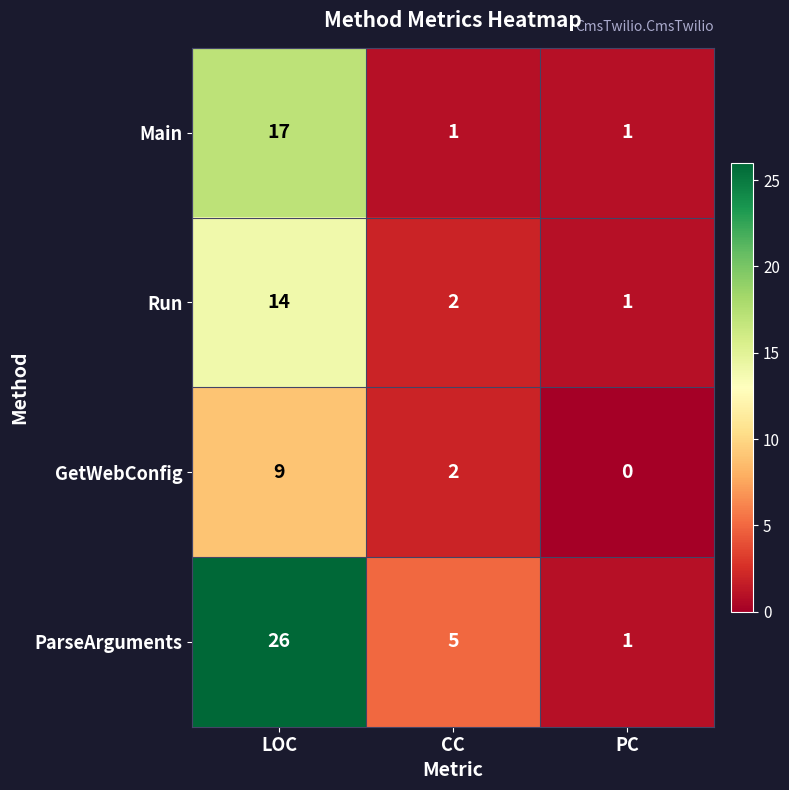

Reading left to right, what are all the values shown in this chart?

Main: 17	1	1
Run: 14	2	1
GetWebConfig: 9	2	0
ParseArguments: 26	5	1